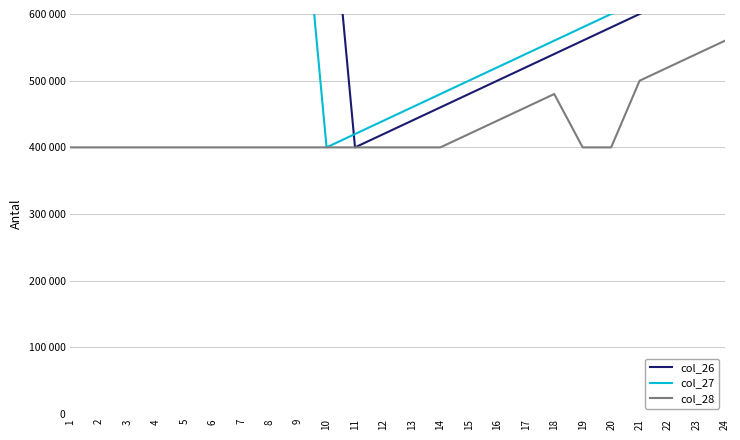

What is the maximum value shown in the chart?

860000